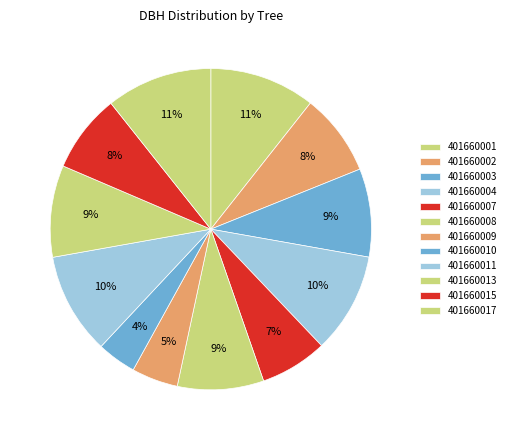

How many segments does this pie chart have?

12